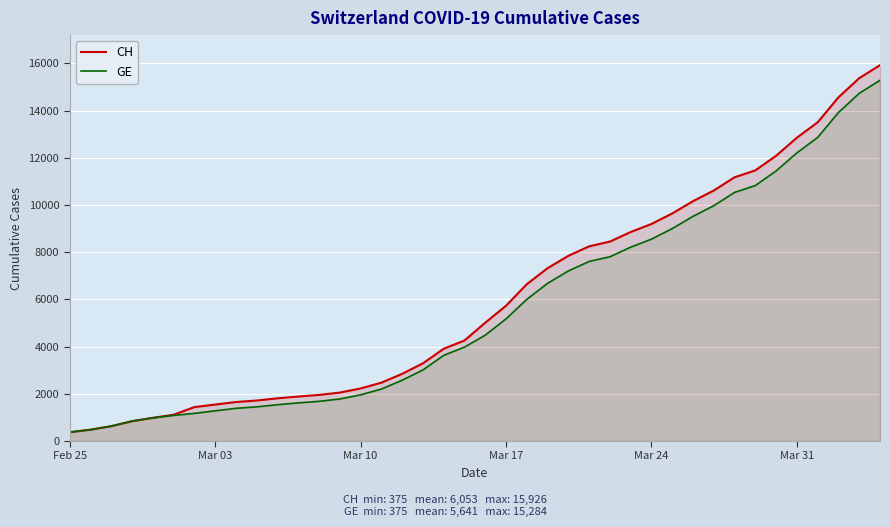

Reading left to right, transcribe all the data shown in this chart.

CH: 375	479	630	840	981	1113	1436	1544	1652	1715	1809	1885	1952	2051	2226	2472	2845	3291	3908	4259	5012	5731	6644	7323	7847	8249	8449	8855	9196	9642	10162	10613	11175	11467	12086	12852	13505	14561	15375	15926
GE: 375	479	630	840	981	1083	1171	1278	1384	1447	1538	1614	1681	1780	1955	2201	2574	3010	3627	3978	4485	5174	6002	6681	7205	7607	7807	8213	8554	9000	9520	9971	10533	10825	11444	12210	12863	13919	14733	15284